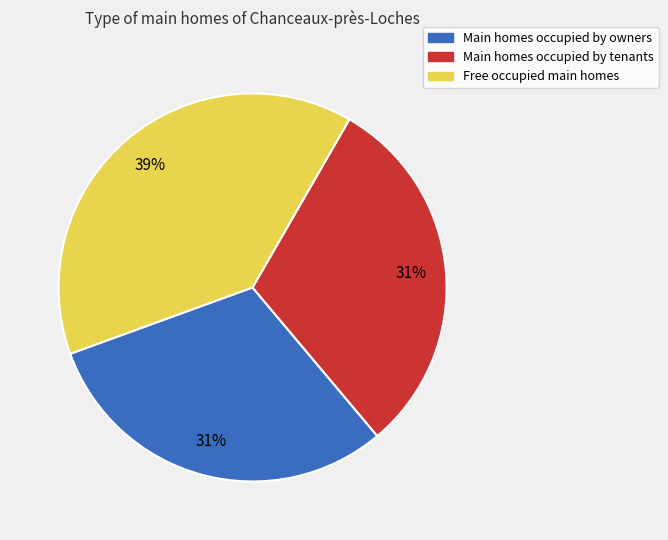

To the nearest percent, what is the average slice percentage?

33%